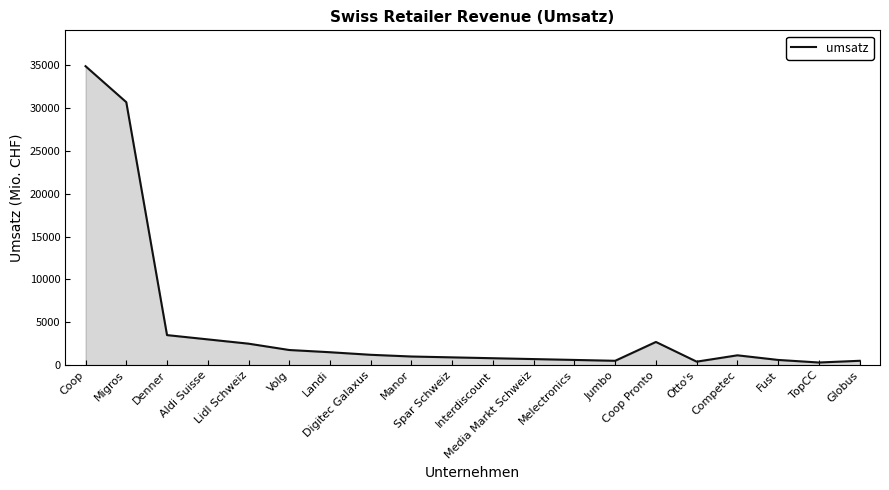

What is the difference between the maximum and minimum values?

34600